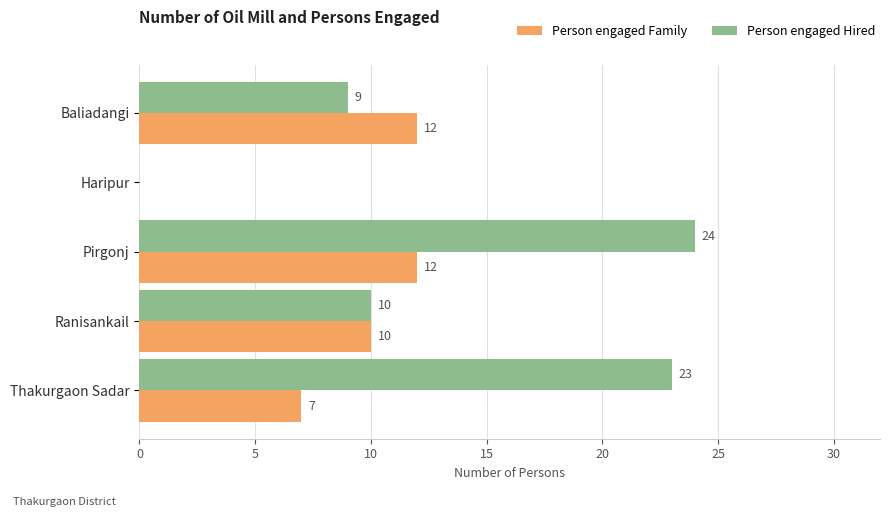

Is it true that Person engaged Hired equals 10 at Ranisankail?

True